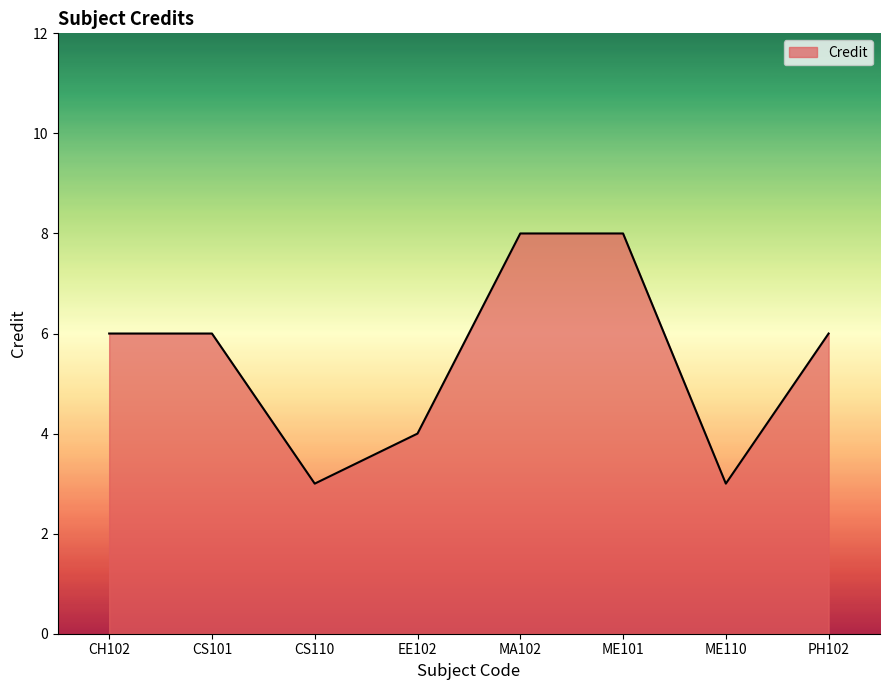

Is it true that the value at EE102 is 1?

False